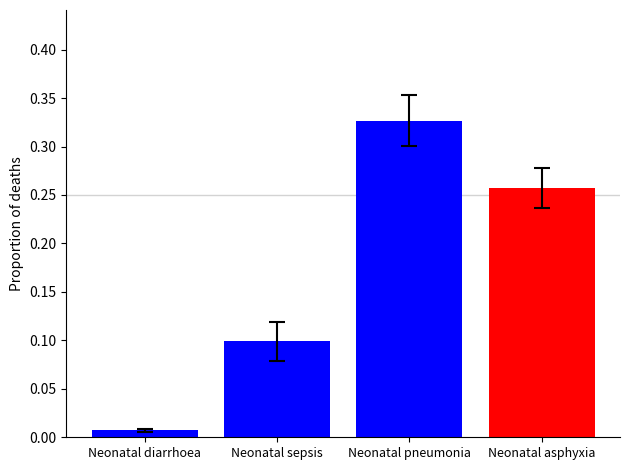

True or false: the data shows 0.2 at Neonatal sepsis.

False